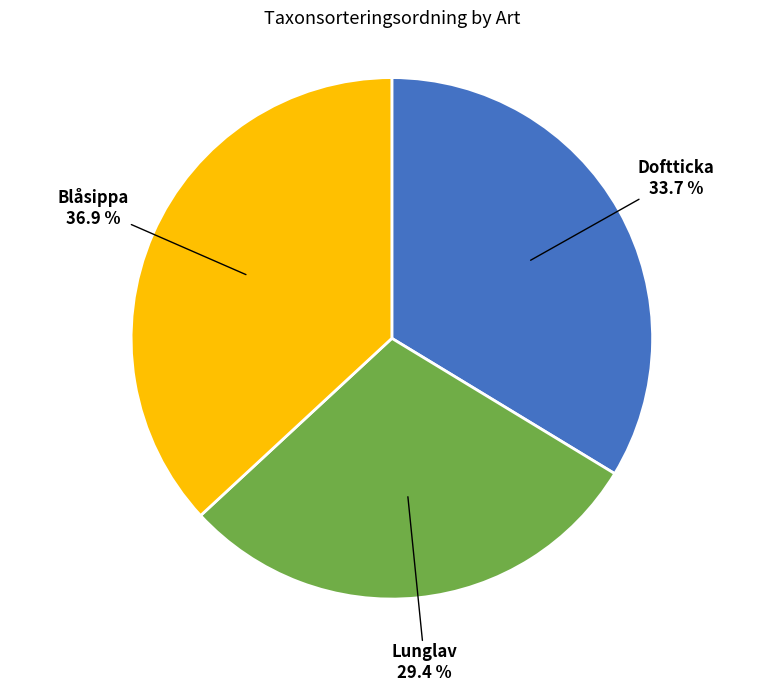

To the nearest percent, what portion does Doftticka represent?

34%